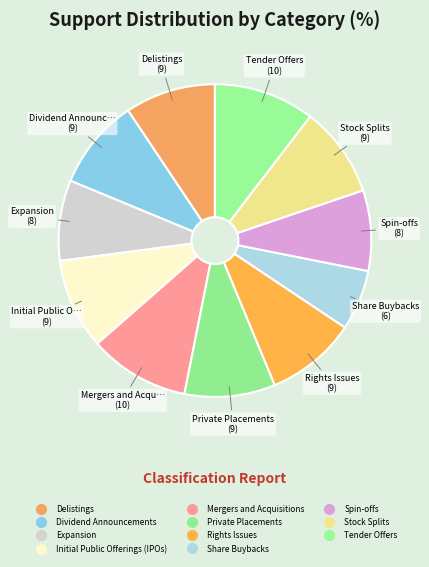

What is the smallest slice in the pie chart?

Share Buybacks